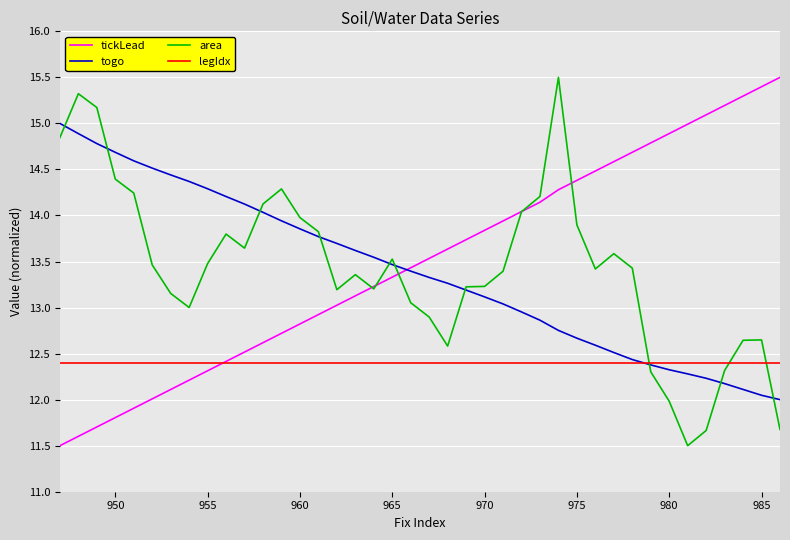

How many times do area and legIdx cross each other?

3